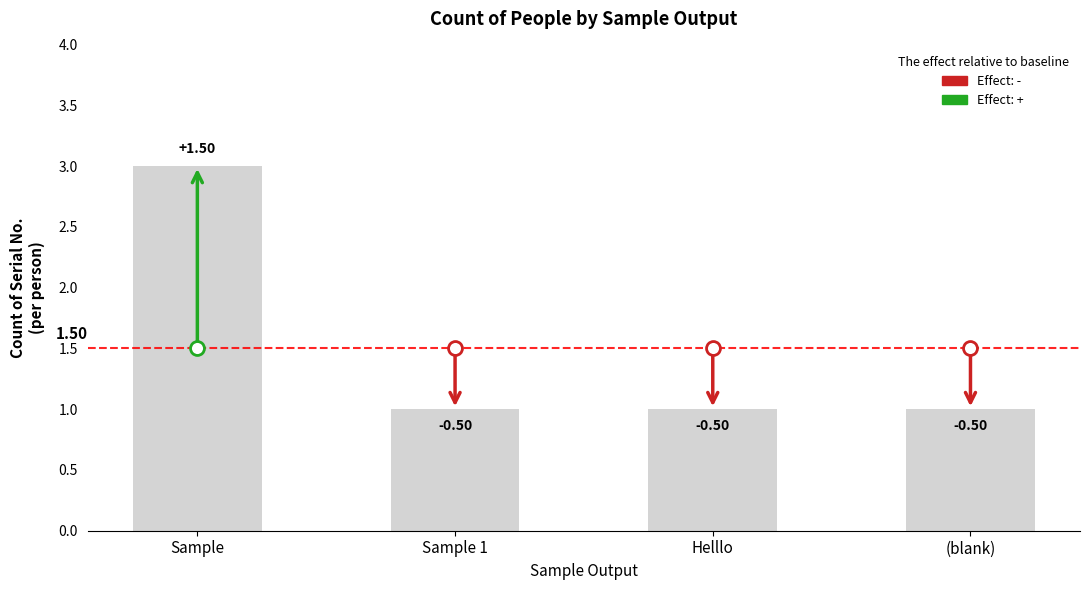

Are the bars horizontal?

No